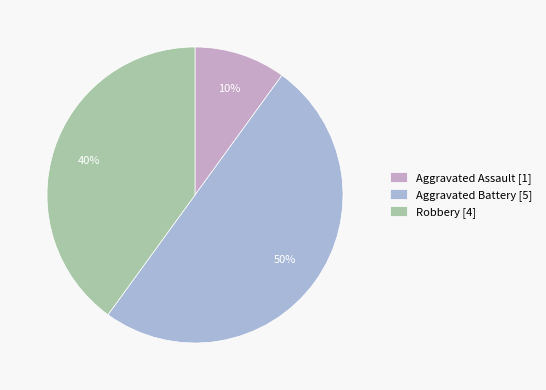

True or false: Robbery accounts for 40% of the total.

True